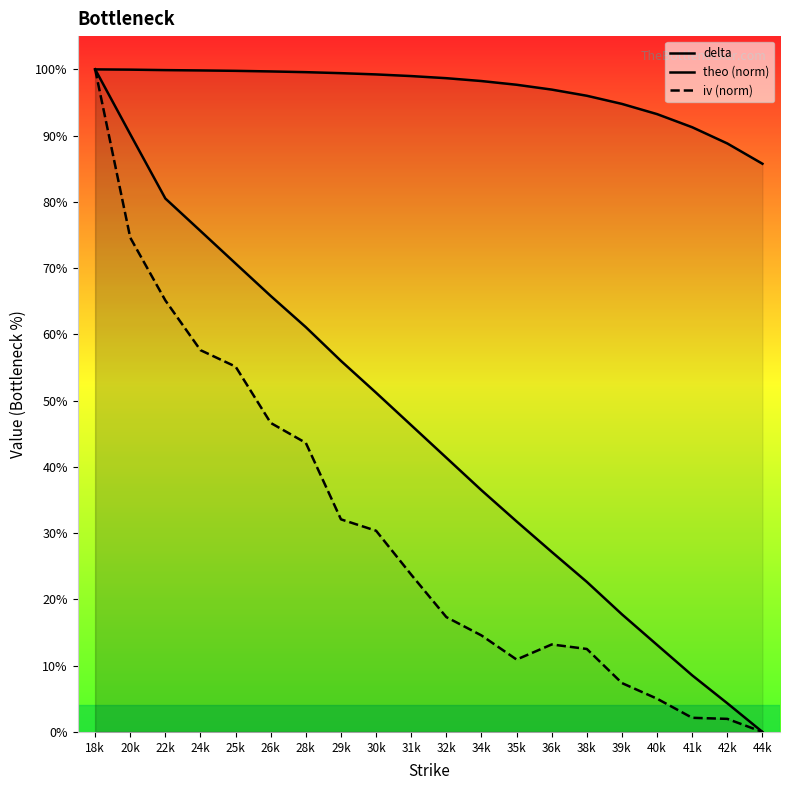

The value of delta at 41k is 0.4. True or false?

False